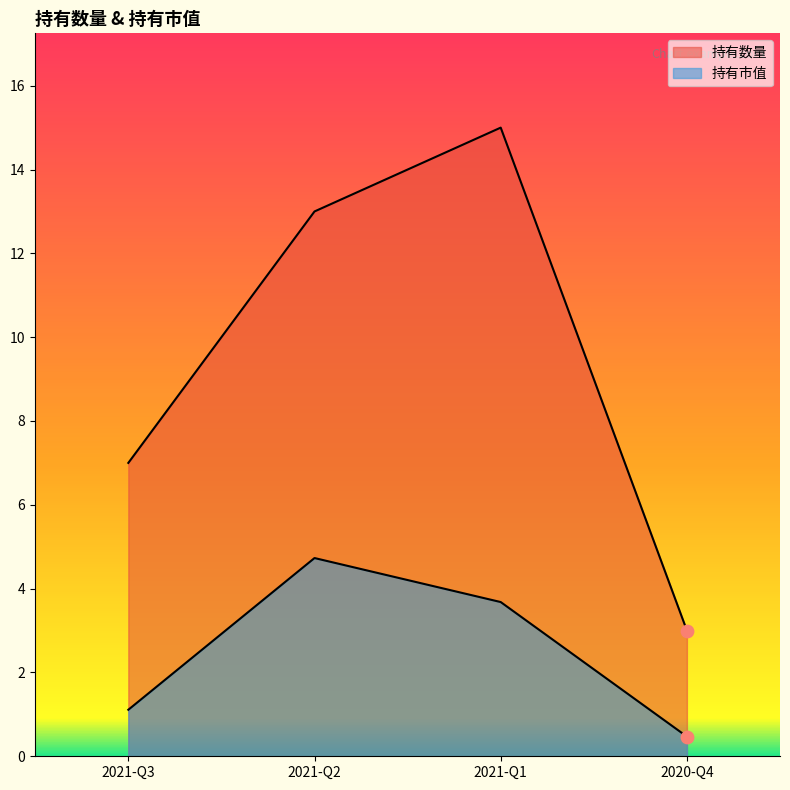

Is the value of 持有数量 at 2021-Q1 greater than the value of 持有市值 at 2021-Q3?

Yes